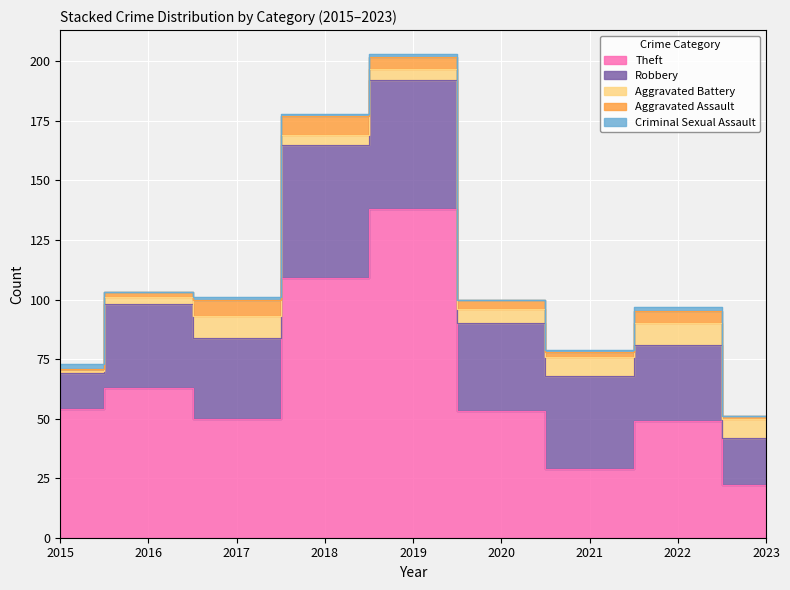

Is the value of Aggravated Assault at 2023 greater than the value of Criminal Sexual Assault at 2018?

No